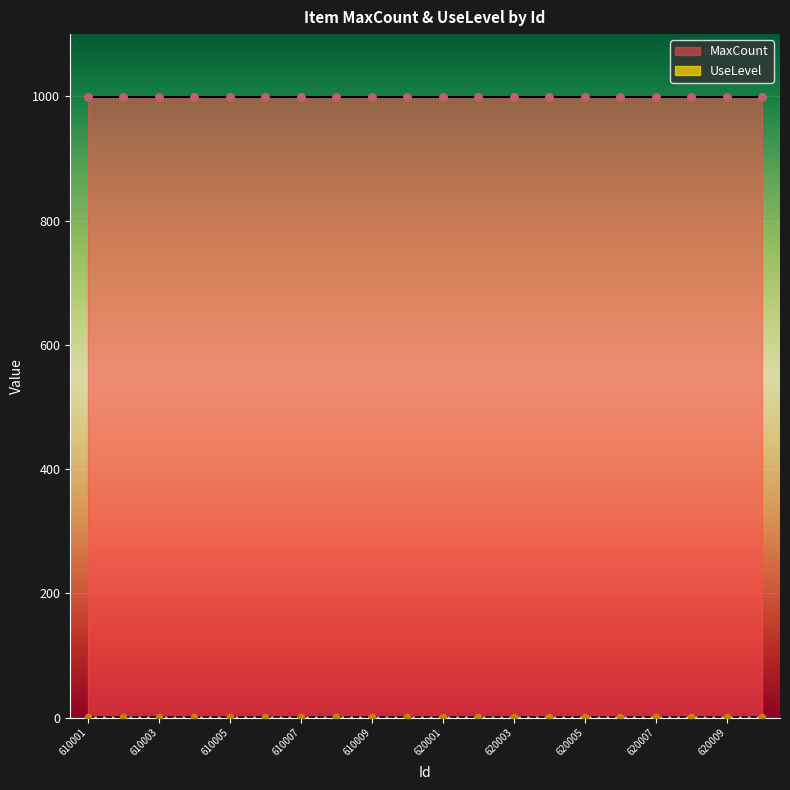

At how many categories does at least one series exceed 275?

20